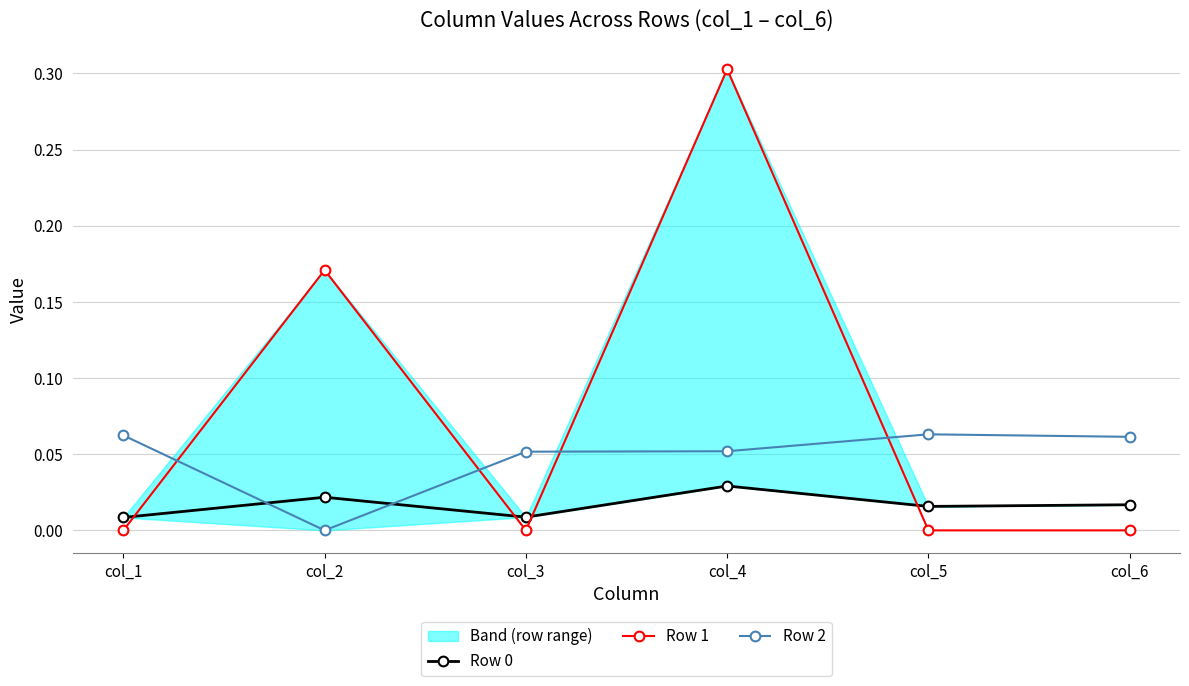

What is the spread (max minus min) of values at col_6?

0.1